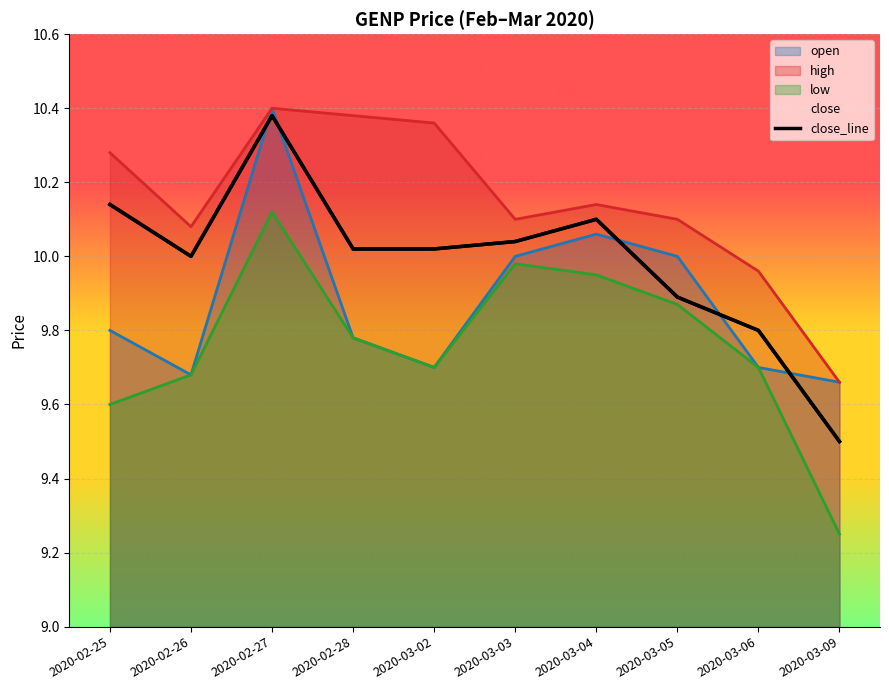

Where is the first local maximum?

2020-02-27